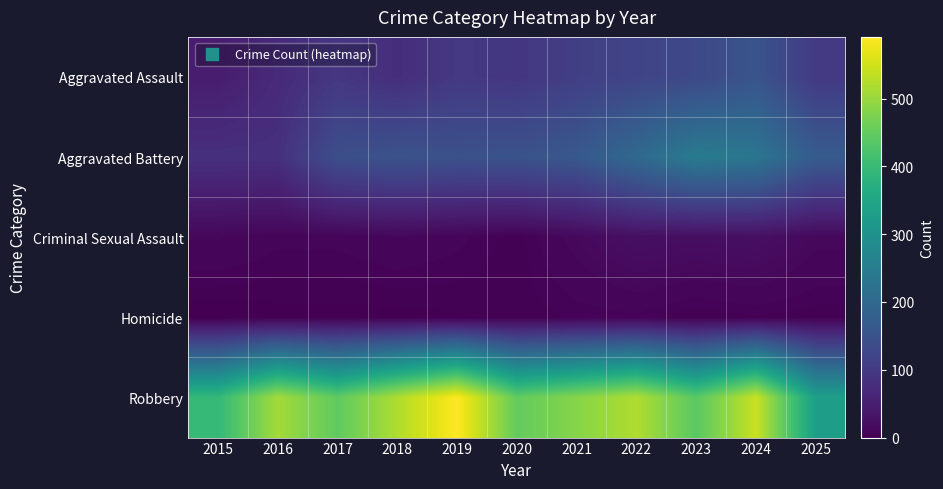

What is the difference between the highest and lowest values at 2016?

509